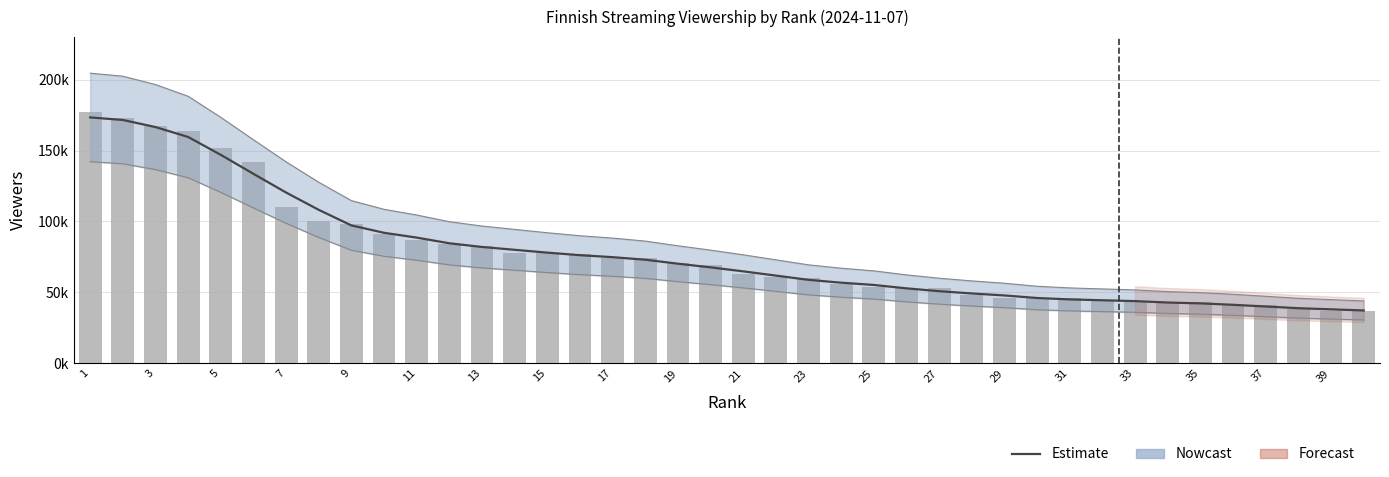

True or false: Viewers (raw) has a value of 54000 at 25.

True